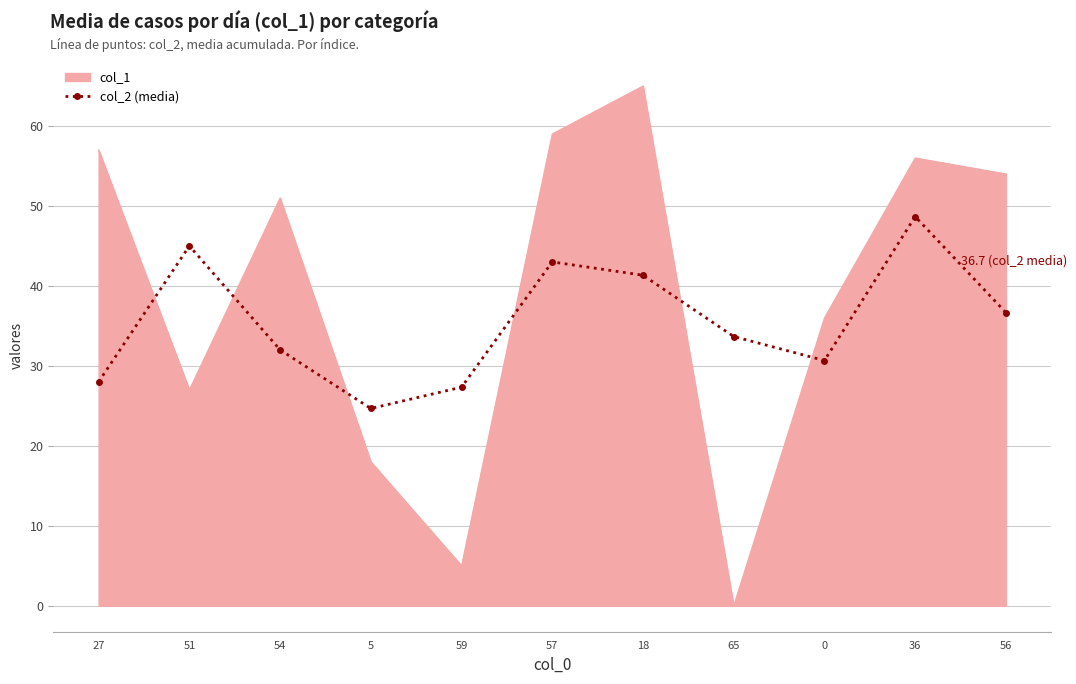

What is the difference between the maximum and minimum values in the col_2 (media) series?

24.0